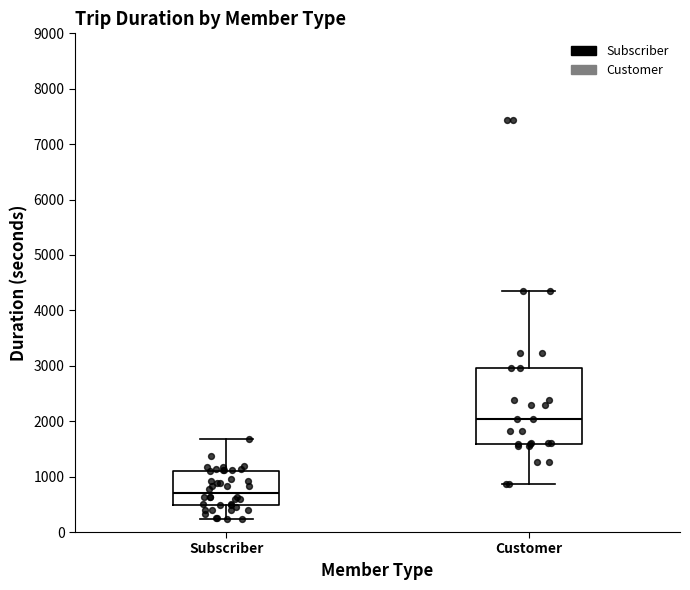

Comparing the boxes themselves (not the whiskers), which one is the tallest?

Customer